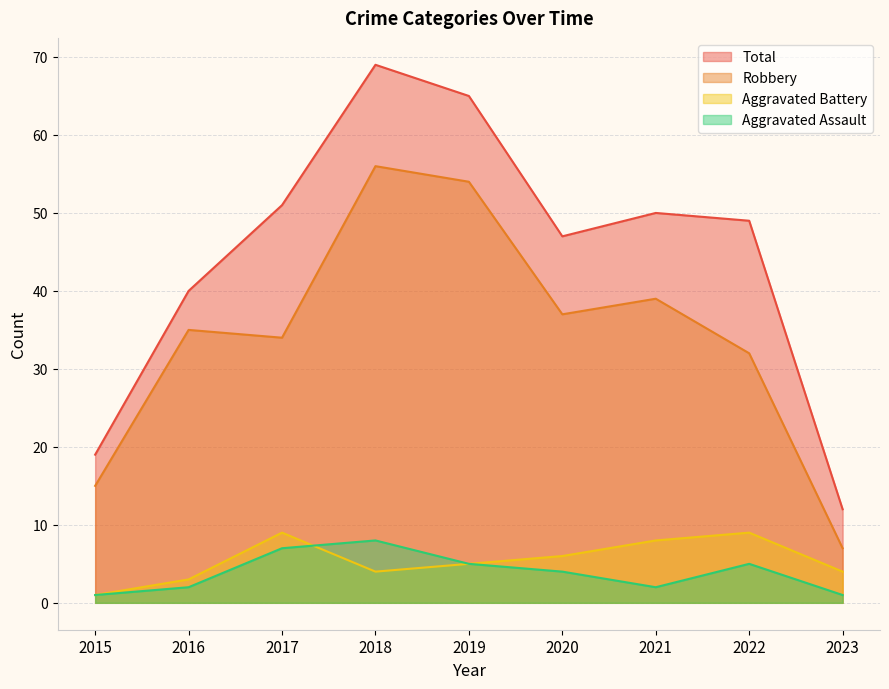

How many values in the Total series are below 49?

4